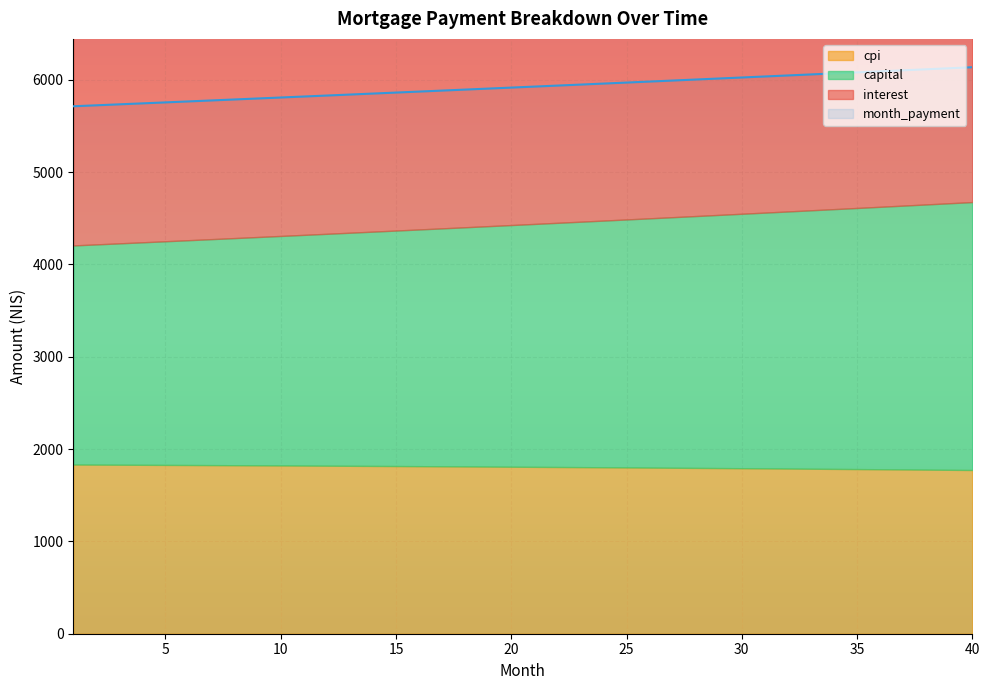

True or false: month_payment and interest cross at least once.

False